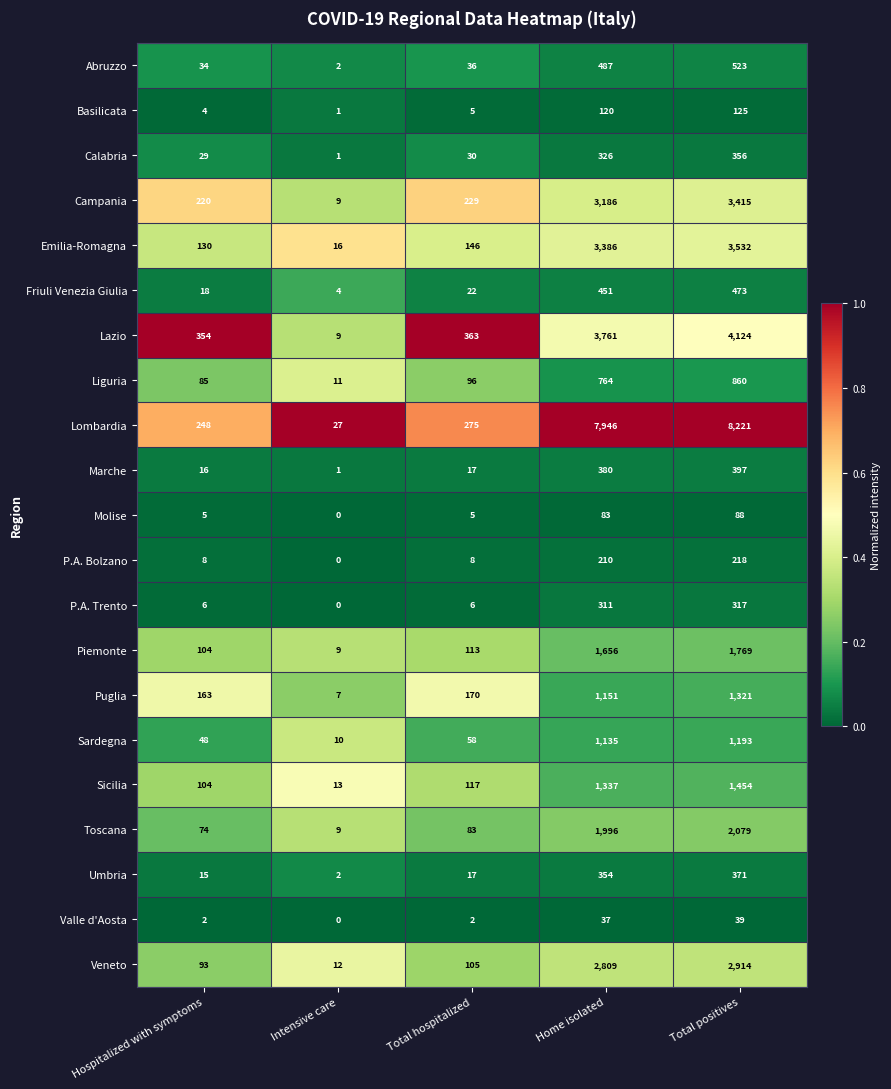

Is it true that Umbria equals 354 at Home isolated?

True